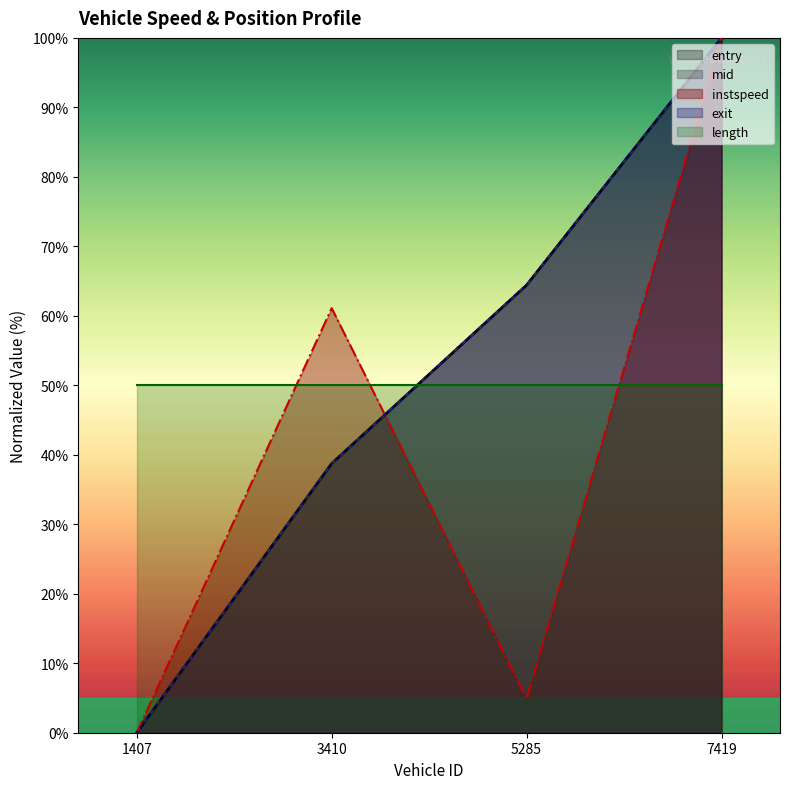

Rank the categories by instspeed value from lowest to highest.

1407, 5285, 3410, 7419